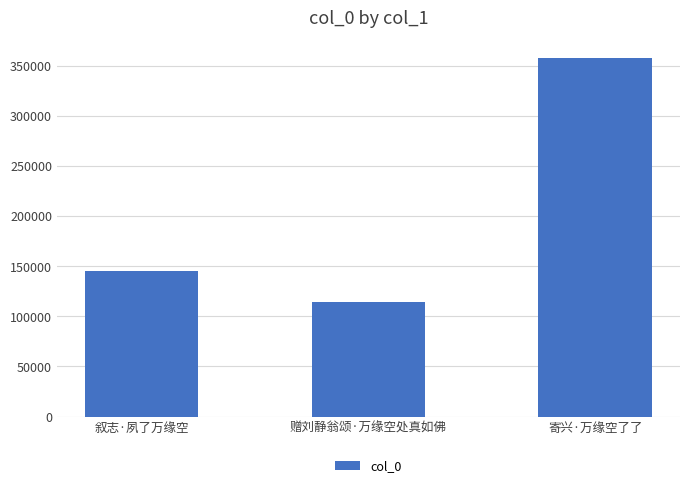

How many categories are shown in the chart?

3